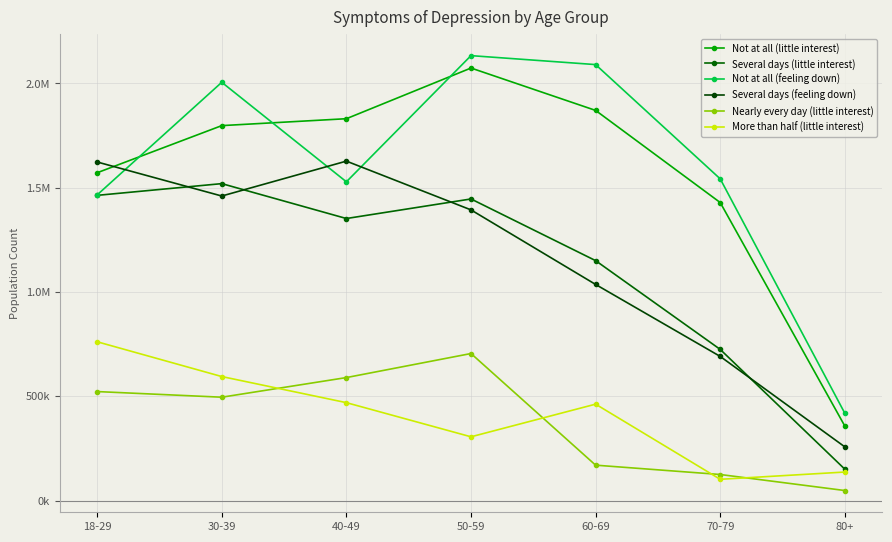

Reading left to right, what are all the values shown in this chart?

Not at all (little interest): 1571481	1797471	1830599	2073574	1870380	1428611	356938
Several days (little interest): 1463137	1519354	1352050	1445846	1150165	724499	150234
Not at all (feeling down): 1465273	2005165	1528076	2132999	2090026	1542184	418192
Several days (feeling down): 1623096	1459929	1627263	1393402	1036003	690880	257201
Nearly every day (little interest): 522413	495384	589530	704810	169565	124785	47943
More than half (little interest): 761130	594425	469249	305566	462093	101745	136616